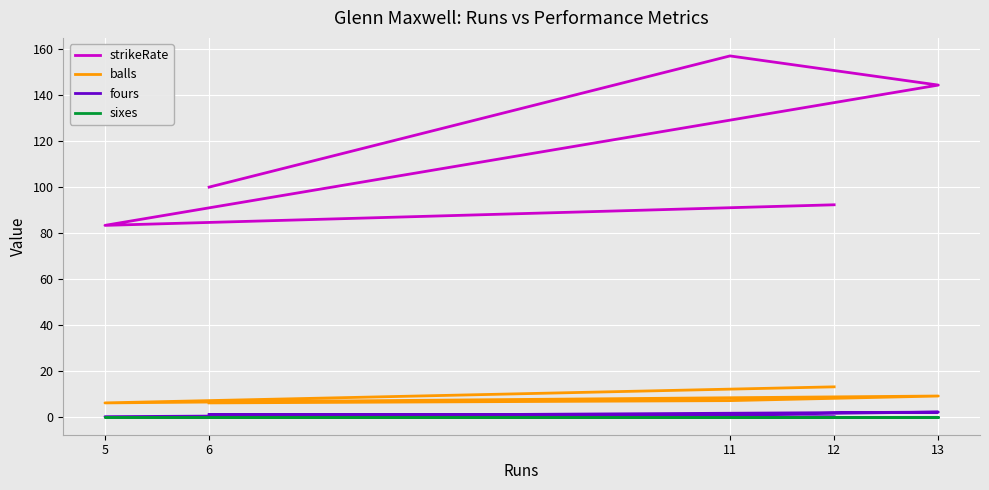

Where is the first local maximum for balls?

13